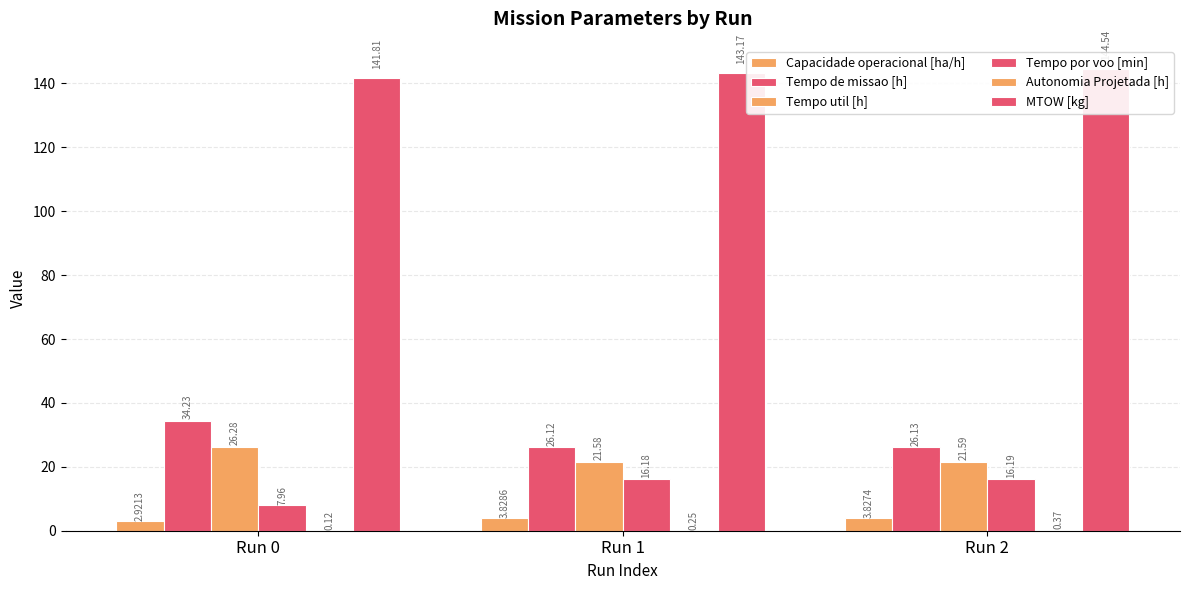

What is the value of the Autonomia Projetada [h] bar at the 3rd from the left?

0.4